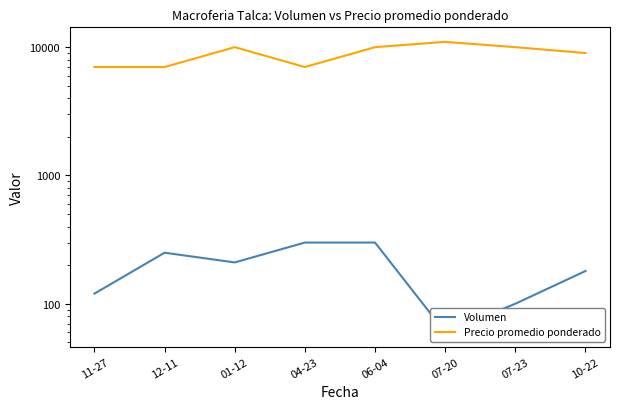

What is the minimum value shown in the chart?

60